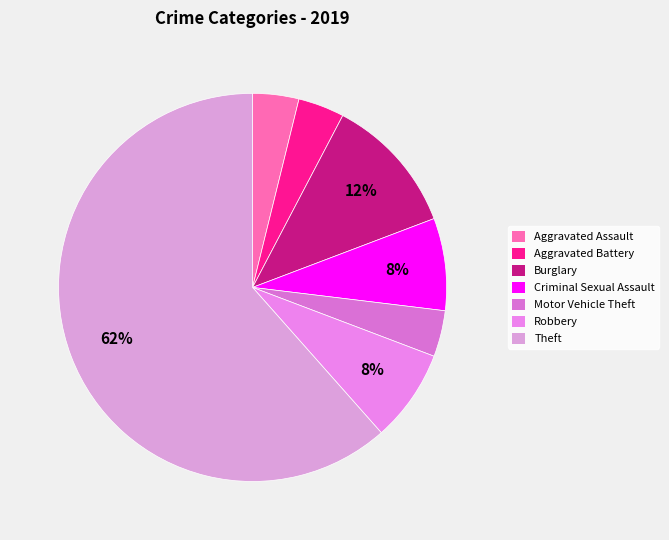

What percentage is the Aggravated Battery slice, to the nearest percent?

4%